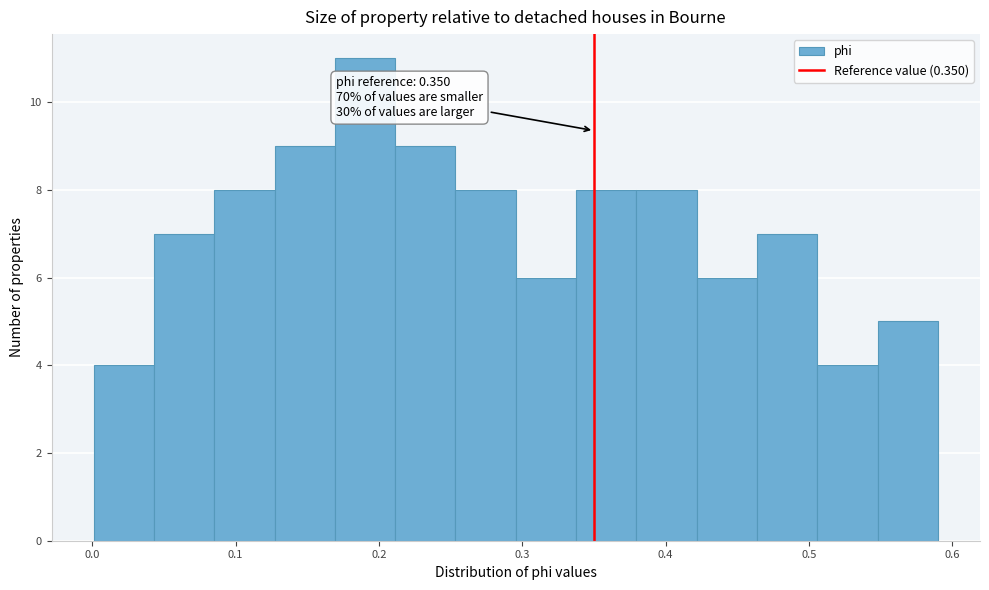

Over which range of the x-axis is the bar tallest?

0.17 to 0.21